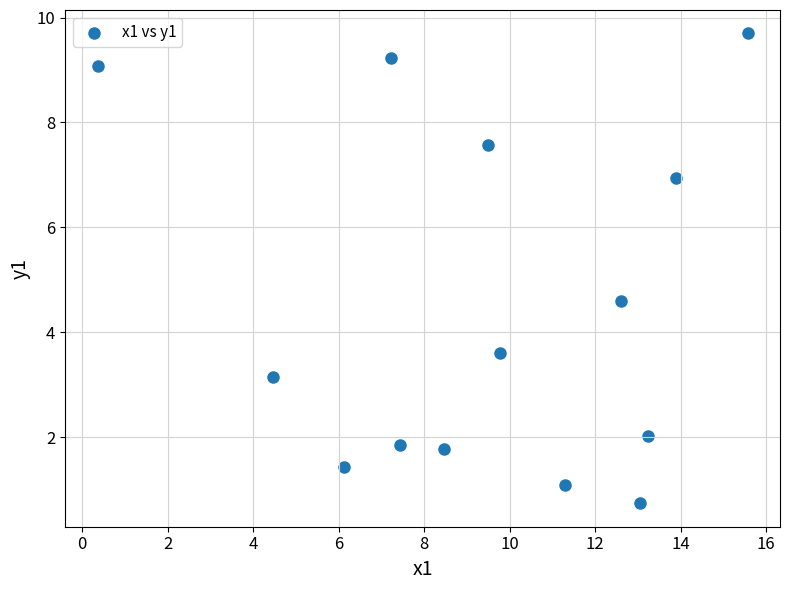

What is the range of Y values (max minus min)?

9.0